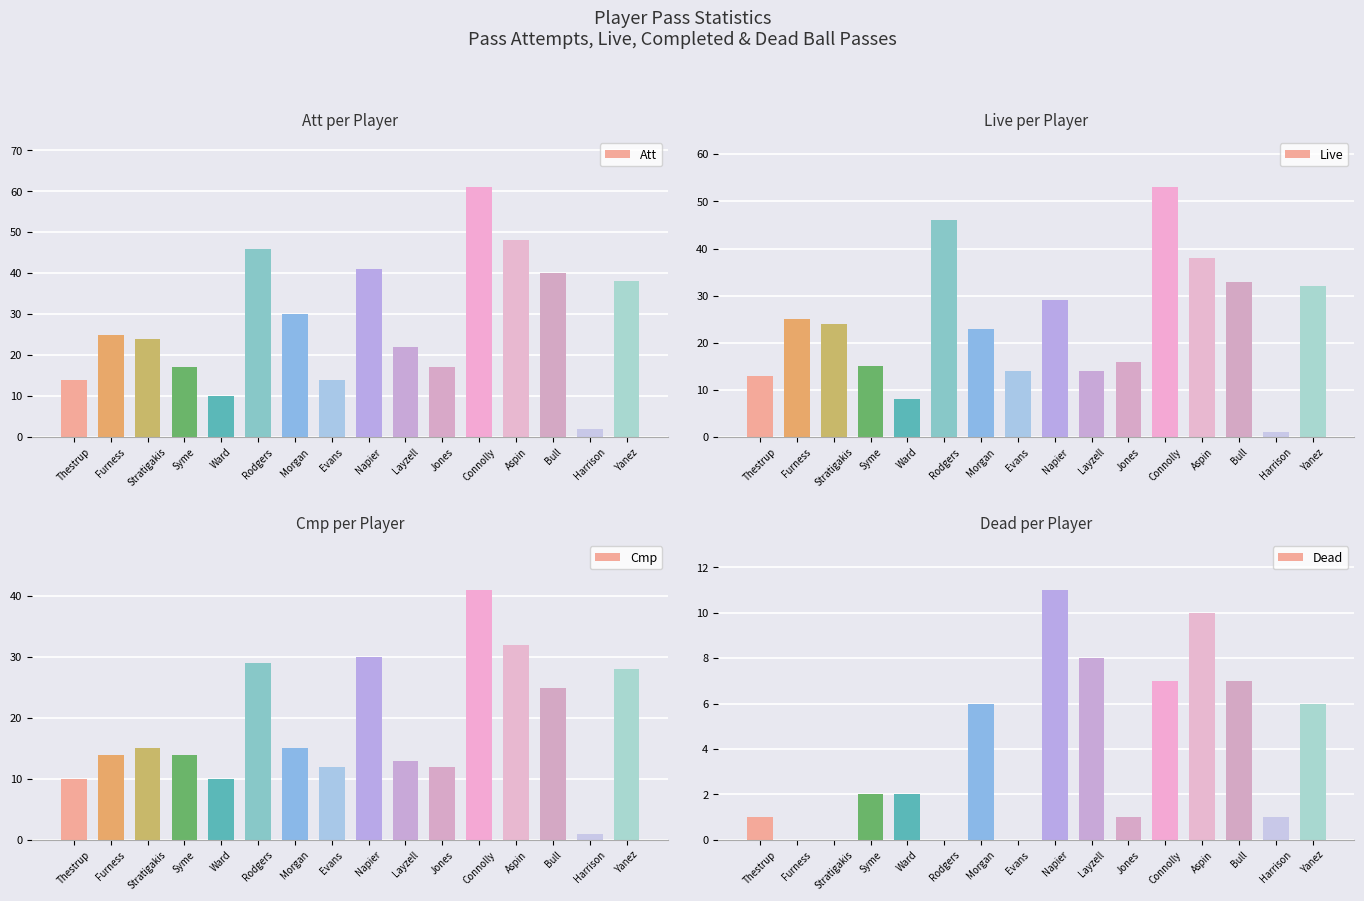

What is the difference between the Cmp values at Stratigakis and Bull?

10